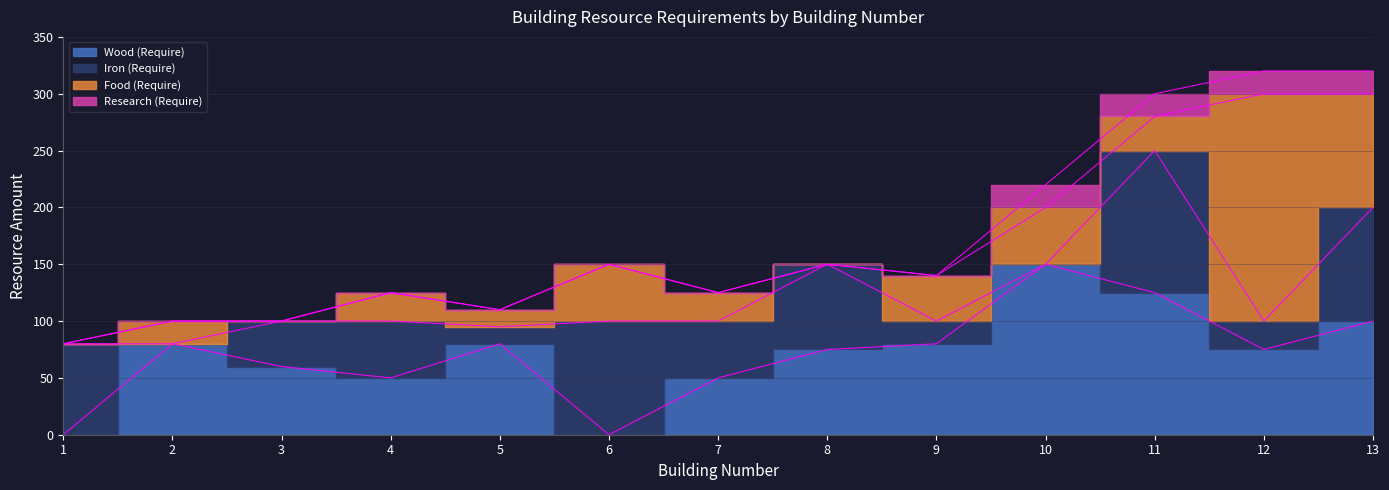

What is the difference between the maximum and minimum values in the Wood (Require) series?

150